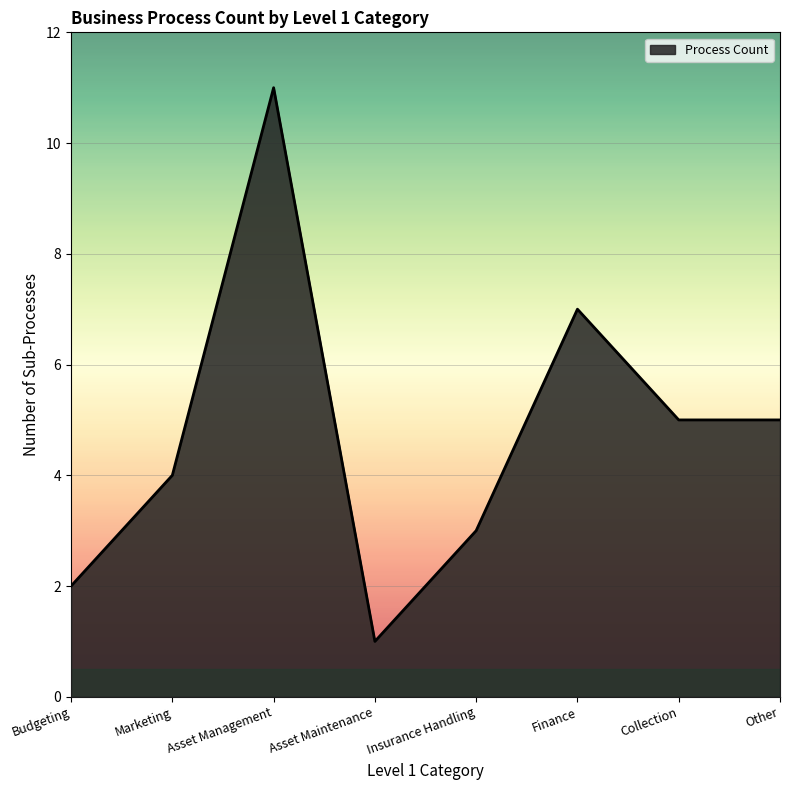

At which category does the chart reach its minimum across all series?

Asset Maintenance